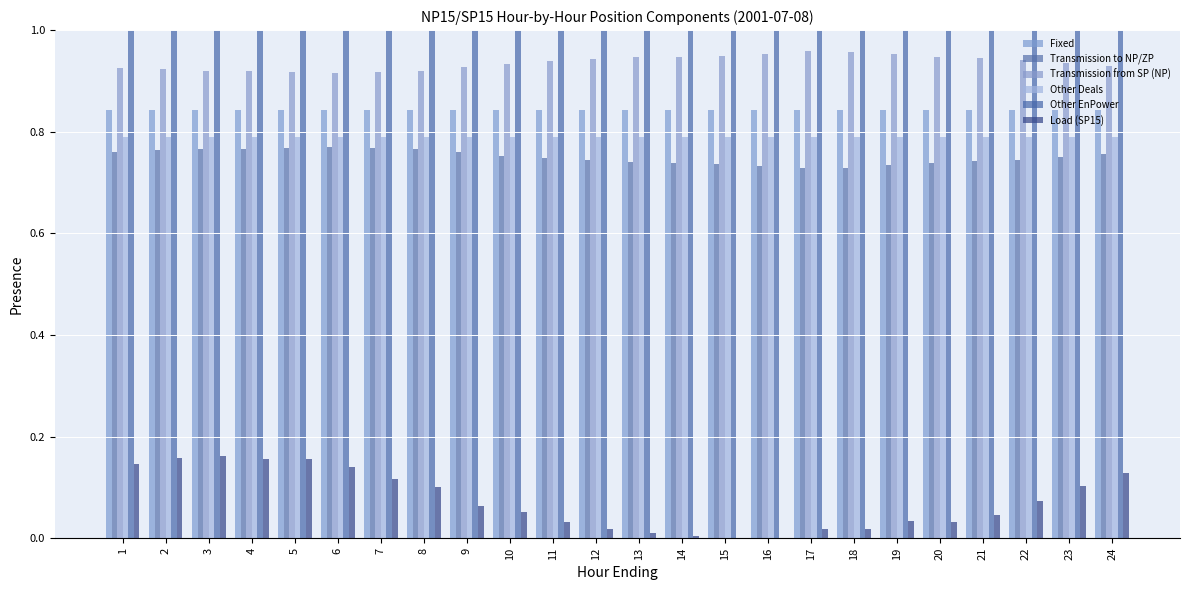

What is the maximum value for Transmission to NP/ZP?

0.8